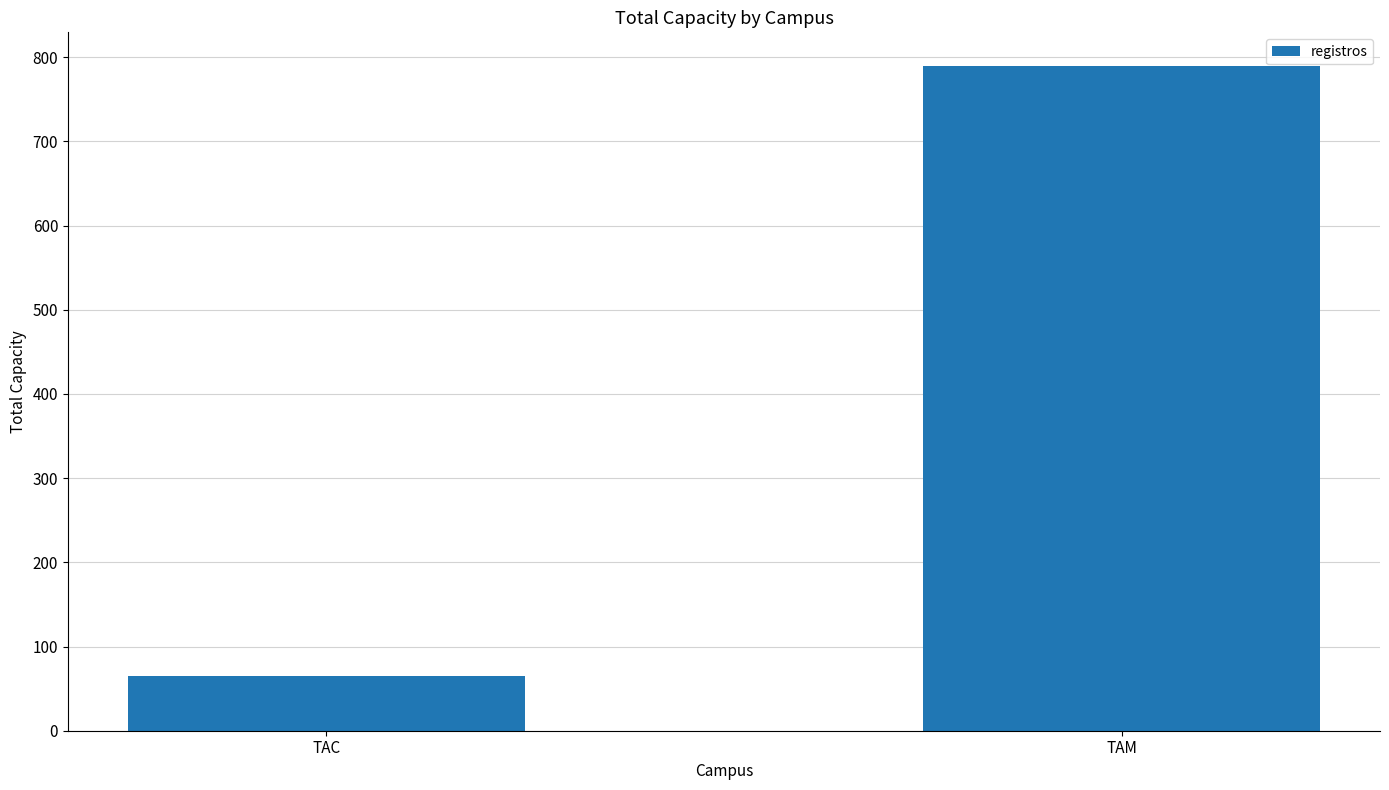

Approximately how many times larger is the value at TAC compared to TAM?

0.1